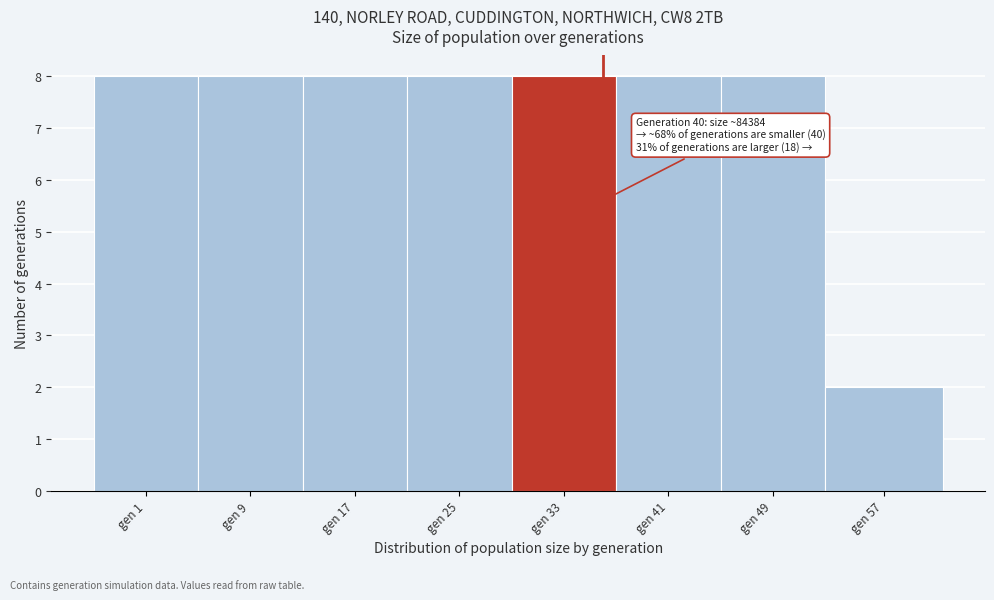

Reading left to right, extract all data points from this chart.

8	8	8	8	8	8	8	2